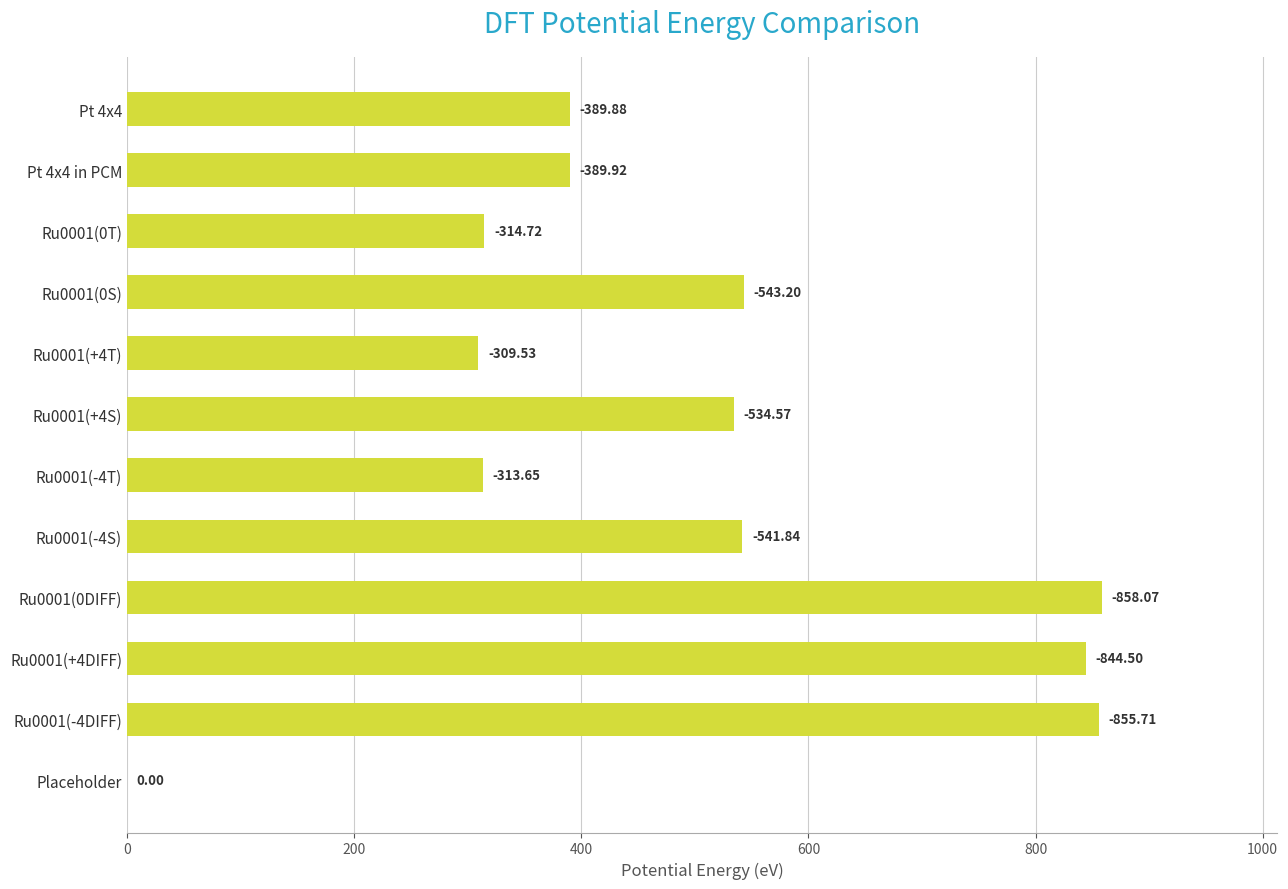

Are the bars horizontal?

Yes